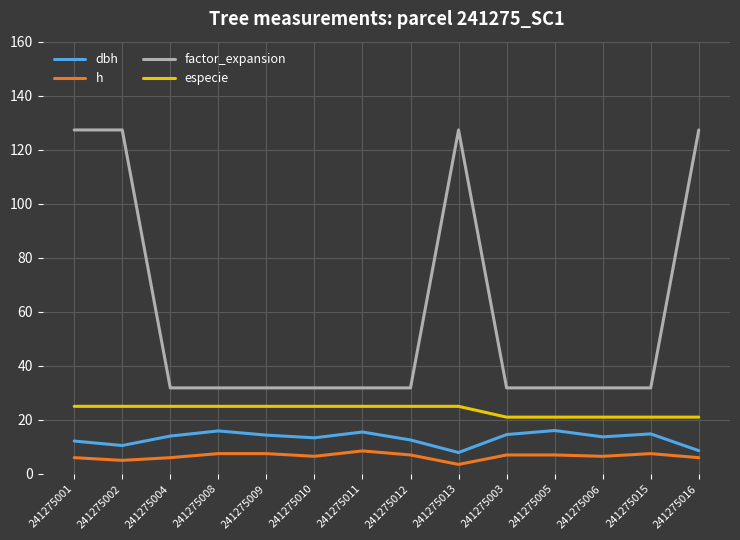

What are all the series names shown in the legend?

dbh, h, factor_expansion, especie